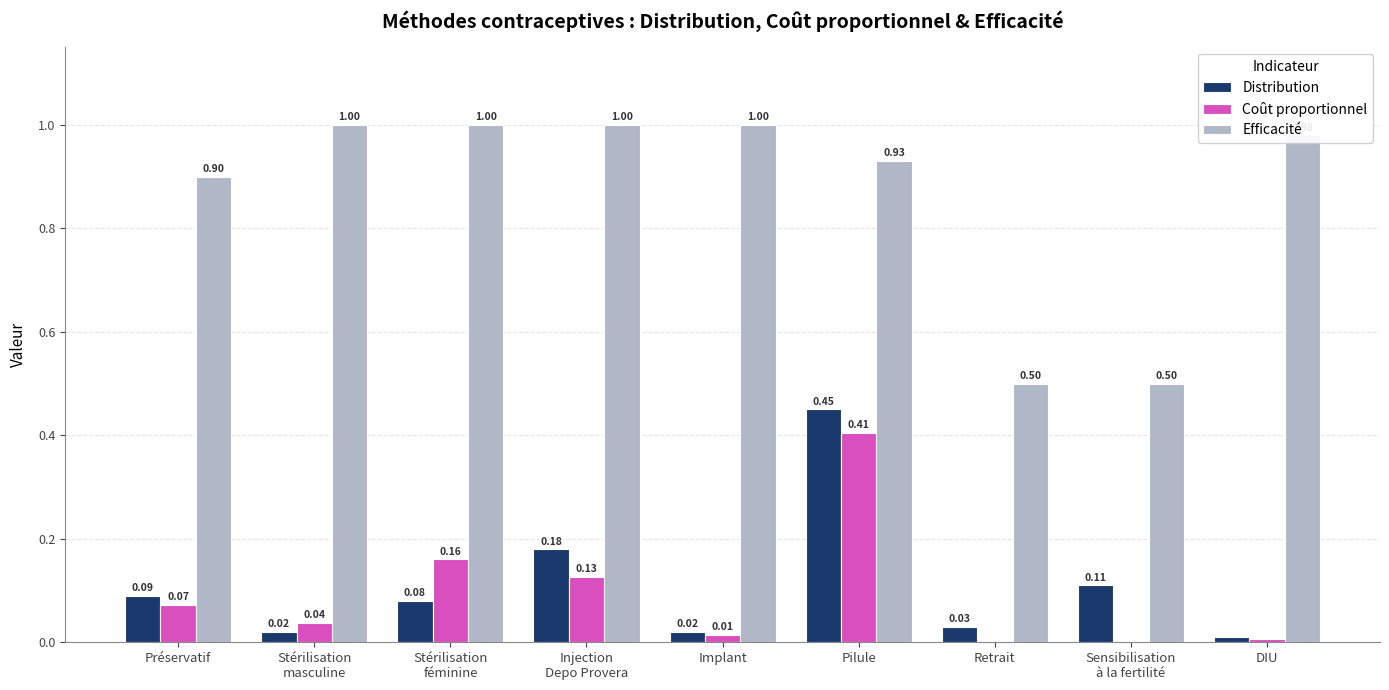

What is the sum of all Coût proportionnel values?

0.8